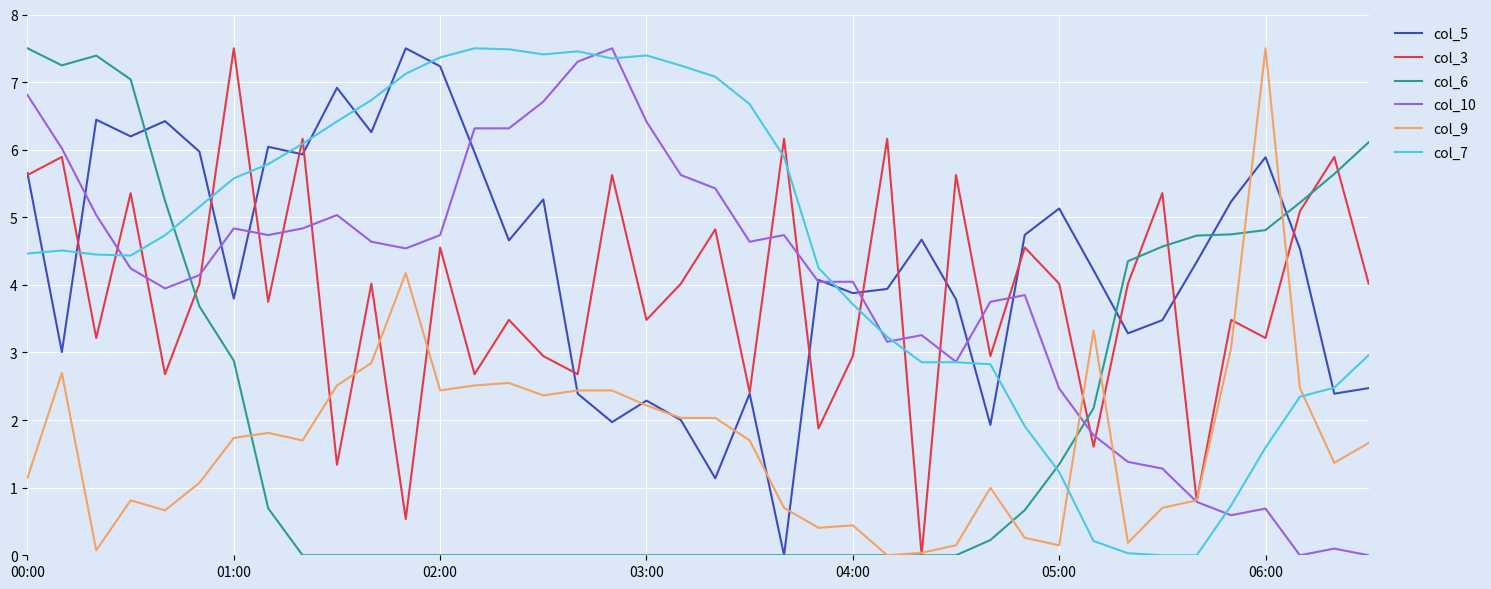

At which label does col_9 reach its peak?

06:00